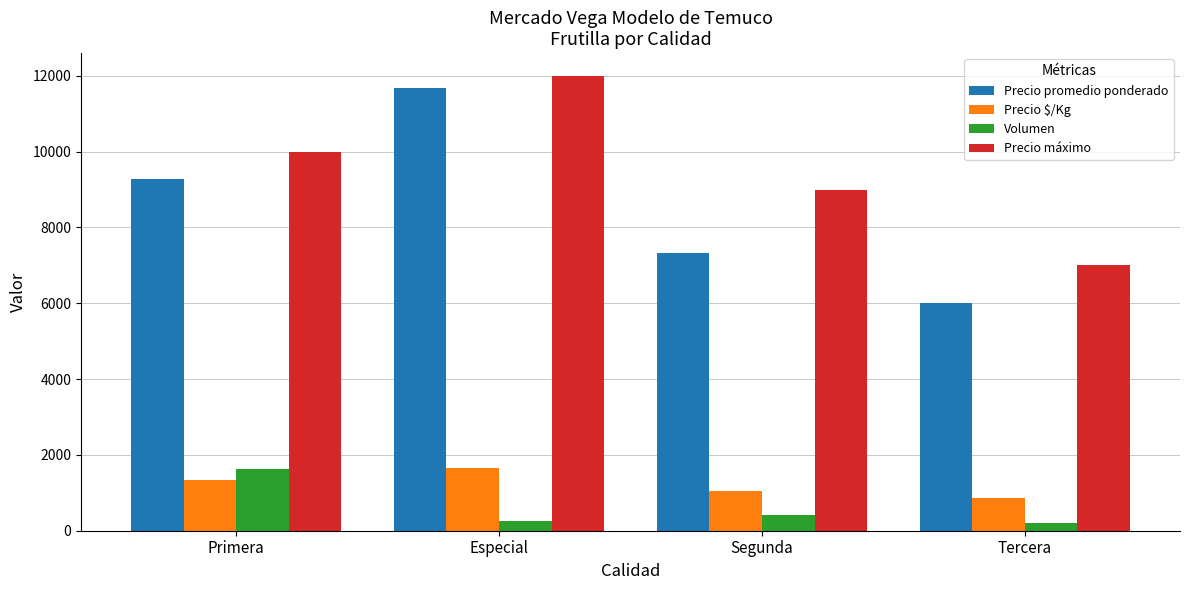

At which label does Precio máximo reach its peak?

Especial